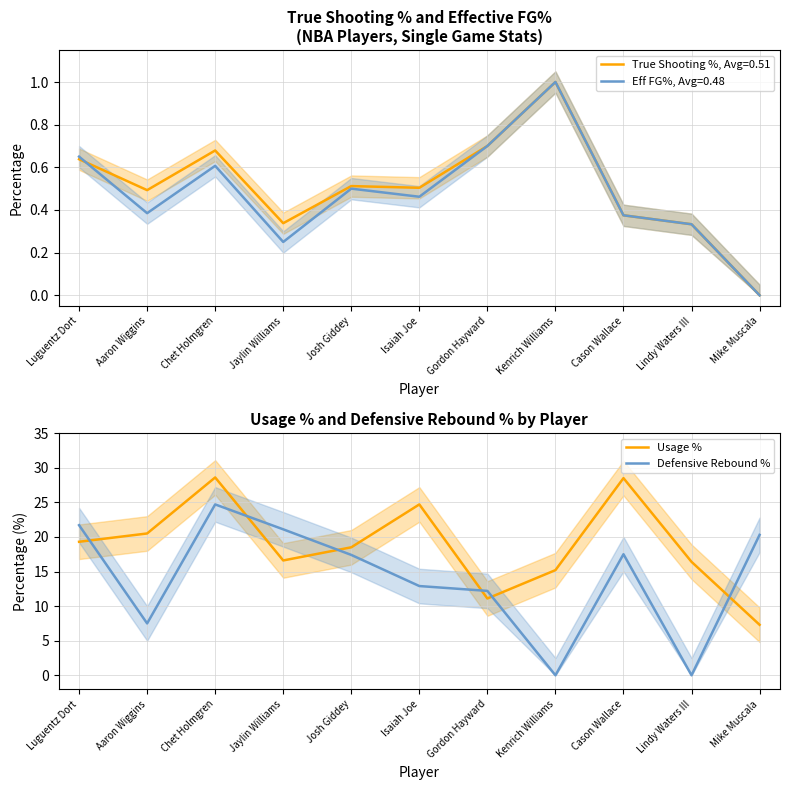

What is the label of the 5th point from the left?

Josh Giddey